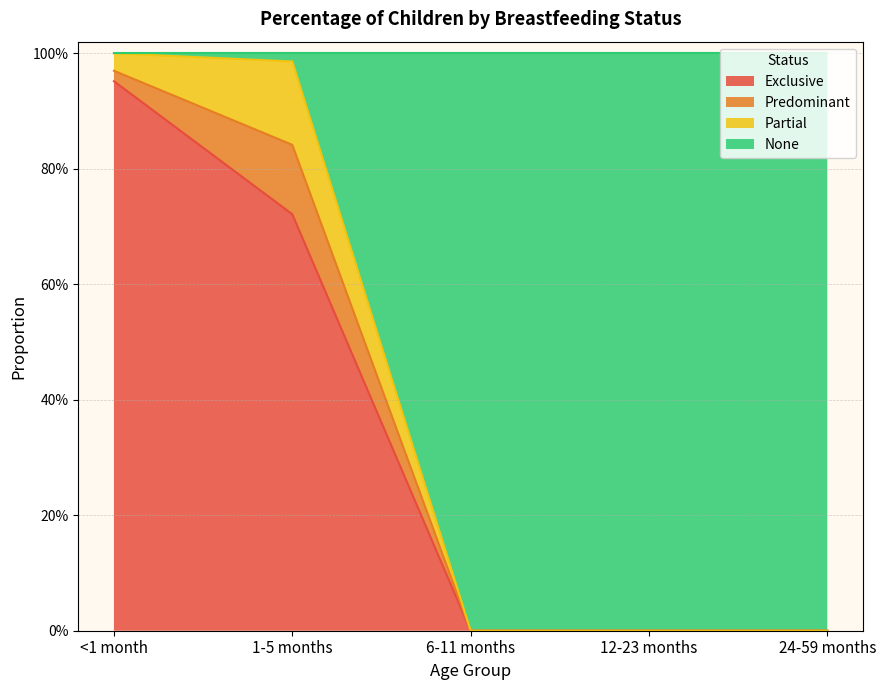

True or false: Exclusive has a value of 0.0 at 24-59 months.

True